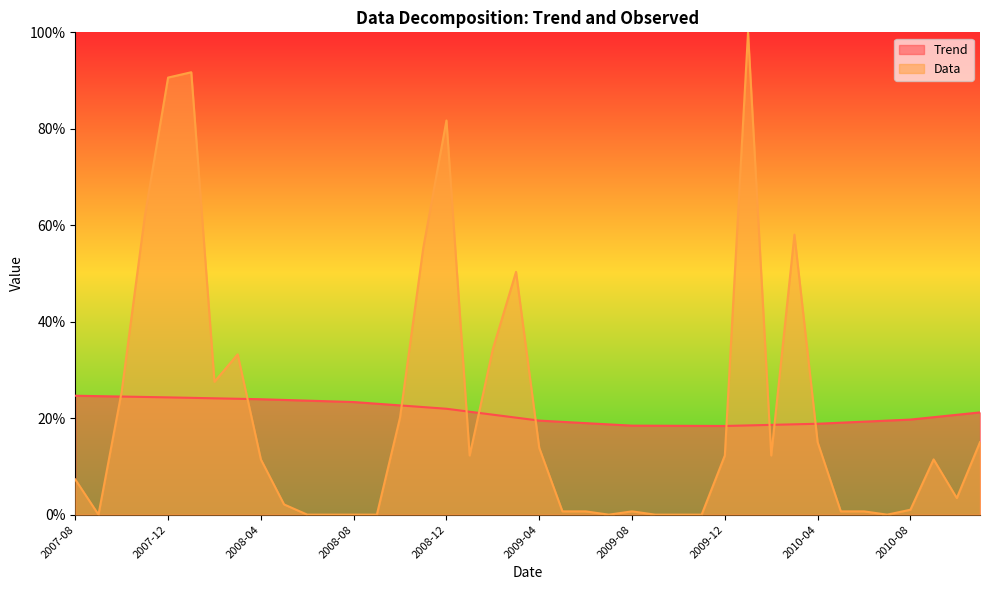

What is the label of the 12th point from the right?

2009-12